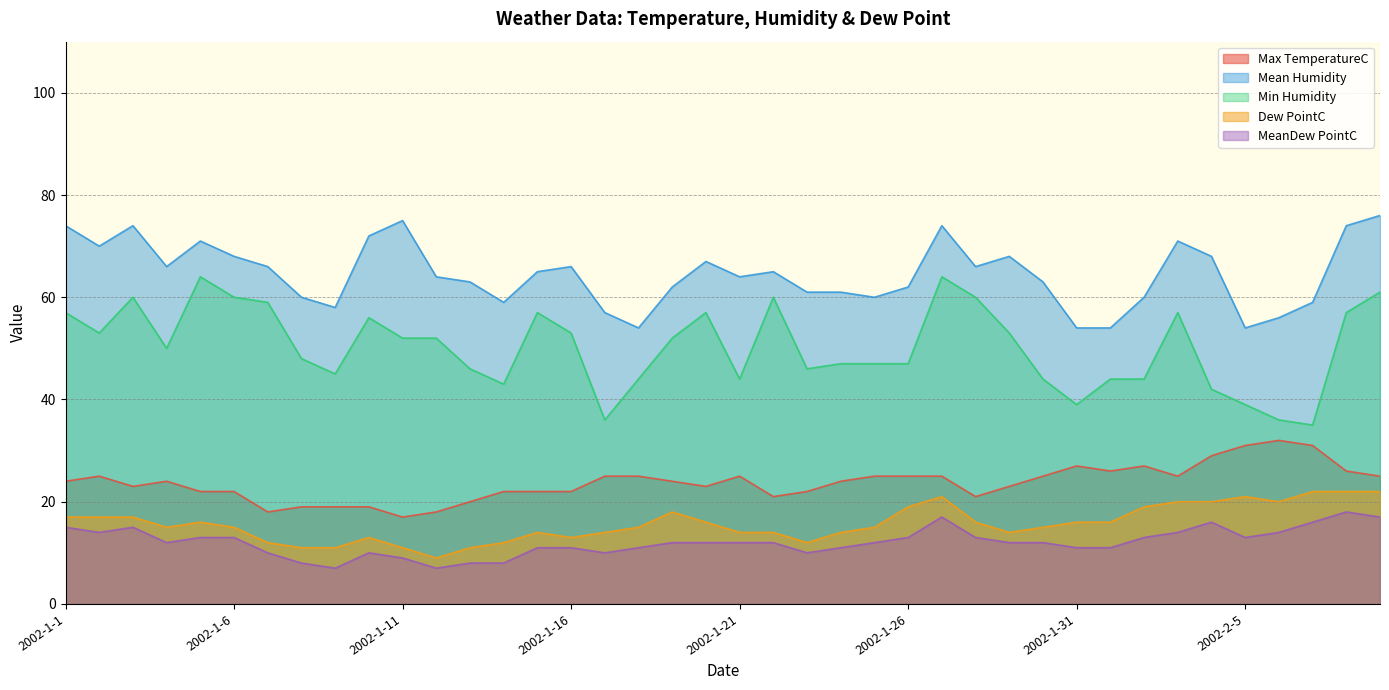

Reading right to left, list all the values displayed in this chart.

Max TemperatureC: 2002-2-9=25	2002-2-8=26	2002-2-7=31	2002-2-6=32	2002-2-5=31	2002-2-4=29	2002-2-3=25	2002-2-2=27	2002-2-1=26	2002-1-31=27	2002-1-30=25	2002-1-29=23	2002-1-28=21	2002-1-27=25	2002-1-26=25	2002-1-25=25	2002-1-24=24	2002-1-23=22	2002-1-22=21	2002-1-21=25	2002-1-20=23	2002-1-19=24	2002-1-18=25	2002-1-17=25	2002-1-16=22	2002-1-15=22	2002-1-14=22	2002-1-13=20	2002-1-12=18	2002-1-11=17	2002-1-10=19	2002-1-9=19	2002-1-8=19	2002-1-7=18	2002-1-6=22	2002-1-5=22	2002-1-4=24	2002-1-3=23	2002-1-2=25	2002-1-1=24
Mean Humidity: 2002-2-9=76	2002-2-8=74	2002-2-7=59	2002-2-6=56	2002-2-5=54	2002-2-4=68	2002-2-3=71	2002-2-2=60	2002-2-1=54	2002-1-31=54	2002-1-30=63	2002-1-29=68	2002-1-28=66	2002-1-27=74	2002-1-26=62	2002-1-25=60	2002-1-24=61	2002-1-23=61	2002-1-22=65	2002-1-21=64	2002-1-20=67	2002-1-19=62	2002-1-18=54	2002-1-17=57	2002-1-16=66	2002-1-15=65	2002-1-14=59	2002-1-13=63	2002-1-12=64	2002-1-11=75	2002-1-10=72	2002-1-9=58	2002-1-8=60	2002-1-7=66	2002-1-6=68	2002-1-5=71	2002-1-4=66	2002-1-3=74	2002-1-2=70	2002-1-1=74
Min Humidity: 2002-2-9=61	2002-2-8=57	2002-2-7=35	2002-2-6=36	2002-2-5=39	2002-2-4=42	2002-2-3=57	2002-2-2=44	2002-2-1=44	2002-1-31=39	2002-1-30=44	2002-1-29=53	2002-1-28=60	2002-1-27=64	2002-1-26=47	2002-1-25=47	2002-1-24=47	2002-1-23=46	2002-1-22=60	2002-1-21=44	2002-1-20=57	2002-1-19=52	2002-1-18=44	2002-1-17=36	2002-1-16=53	2002-1-15=57	2002-1-14=43	2002-1-13=46	2002-1-12=52	2002-1-11=52	2002-1-10=56	2002-1-9=45	2002-1-8=48	2002-1-7=59	2002-1-6=60	2002-1-5=64	2002-1-4=50	2002-1-3=60	2002-1-2=53	2002-1-1=57
Dew PointC: 2002-2-9=22	2002-2-8=22	2002-2-7=22	2002-2-6=20	2002-2-5=21	2002-2-4=20	2002-2-3=20	2002-2-2=19	2002-2-1=16	2002-1-31=16	2002-1-30=15	2002-1-29=14	2002-1-28=16	2002-1-27=21	2002-1-26=19	2002-1-25=15	2002-1-24=14	2002-1-23=12	2002-1-22=14	2002-1-21=14	2002-1-20=16	2002-1-19=18	2002-1-18=15	2002-1-17=14	2002-1-16=13	2002-1-15=14	2002-1-14=12	2002-1-13=11	2002-1-12=9	2002-1-11=11	2002-1-10=13	2002-1-9=11	2002-1-8=11	2002-1-7=12	2002-1-6=15	2002-1-5=16	2002-1-4=15	2002-1-3=17	2002-1-2=17	2002-1-1=17
MeanDew PointC: 2002-2-9=17	2002-2-8=18	2002-2-7=16	2002-2-6=14	2002-2-5=13	2002-2-4=16	2002-2-3=14	2002-2-2=13	2002-2-1=11	2002-1-31=11	2002-1-30=12	2002-1-29=12	2002-1-28=13	2002-1-27=17	2002-1-26=13	2002-1-25=12	2002-1-24=11	2002-1-23=10	2002-1-22=12	2002-1-21=12	2002-1-20=12	2002-1-19=12	2002-1-18=11	2002-1-17=10	2002-1-16=11	2002-1-15=11	2002-1-14=8	2002-1-13=8	2002-1-12=7	2002-1-11=9	2002-1-10=10	2002-1-9=7	2002-1-8=8	2002-1-7=10	2002-1-6=13	2002-1-5=13	2002-1-4=12	2002-1-3=15	2002-1-2=14	2002-1-1=15